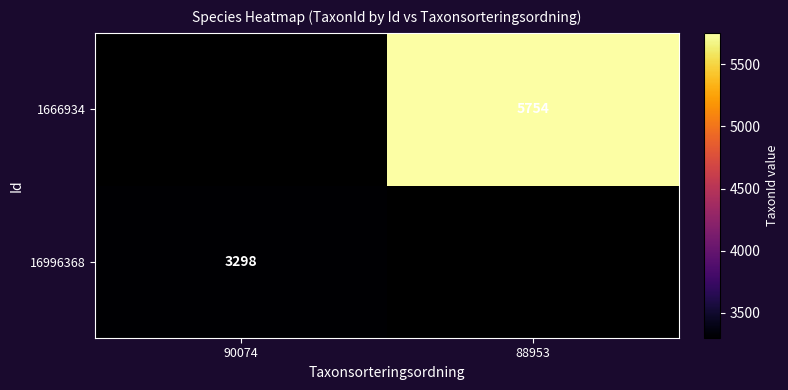

What is the maximum value shown in the chart?

5754